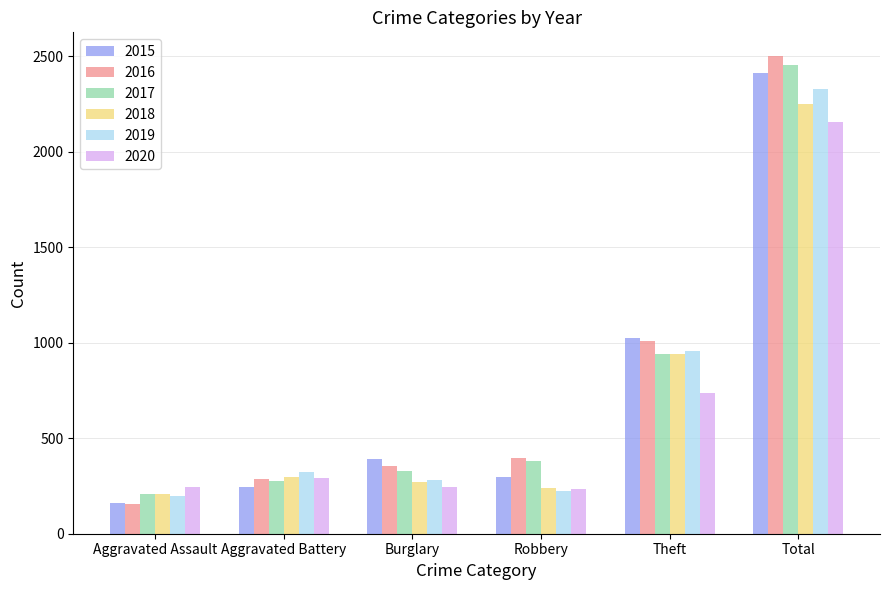

What is the label of the 1st bar from the left?

Aggravated Assault